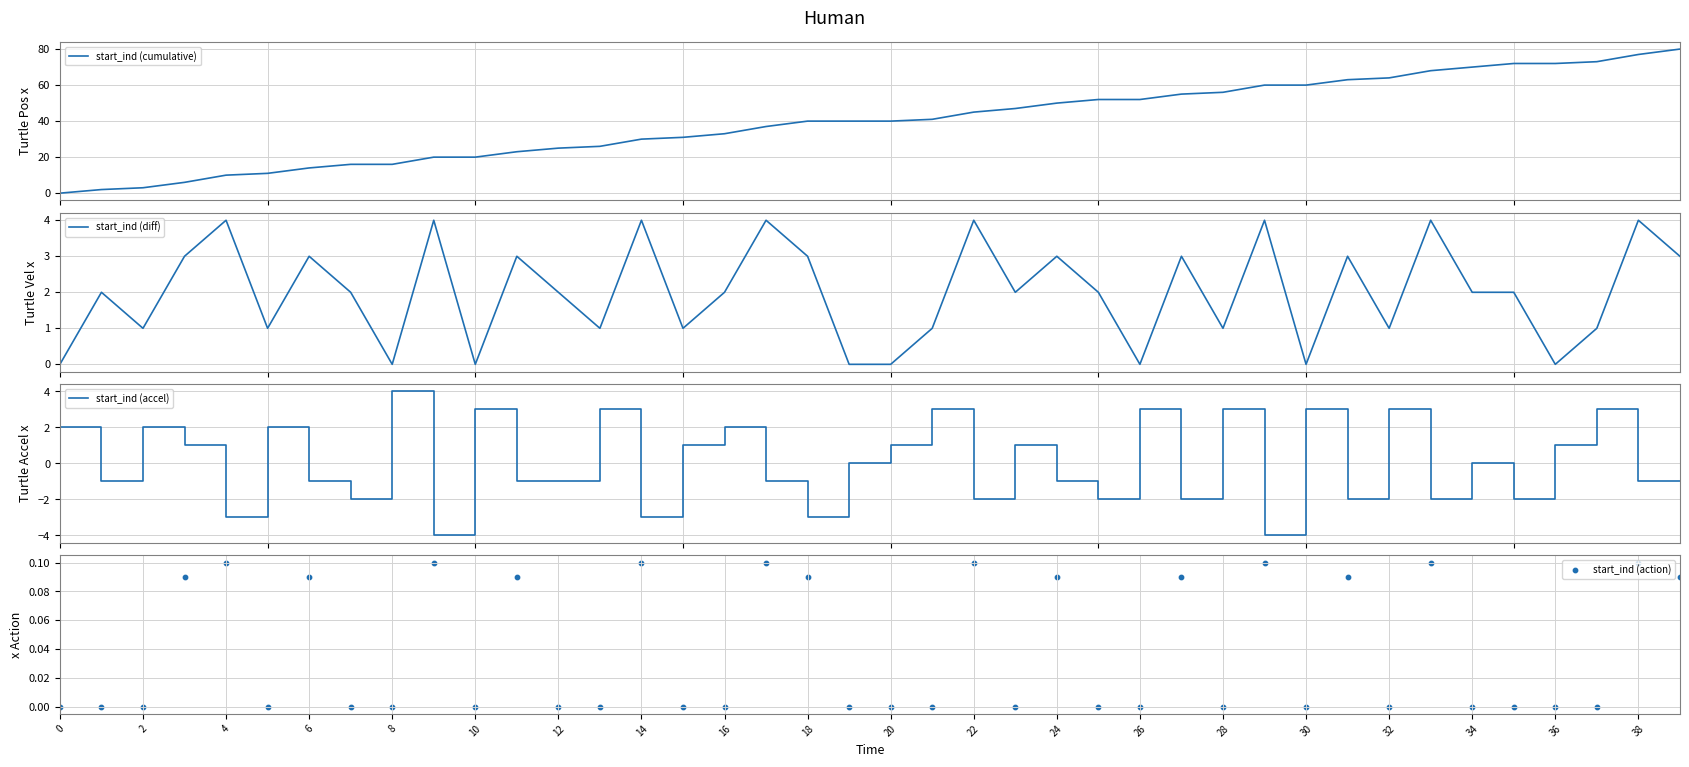

Which series contains the lowest Y value?

start_ind (accel)